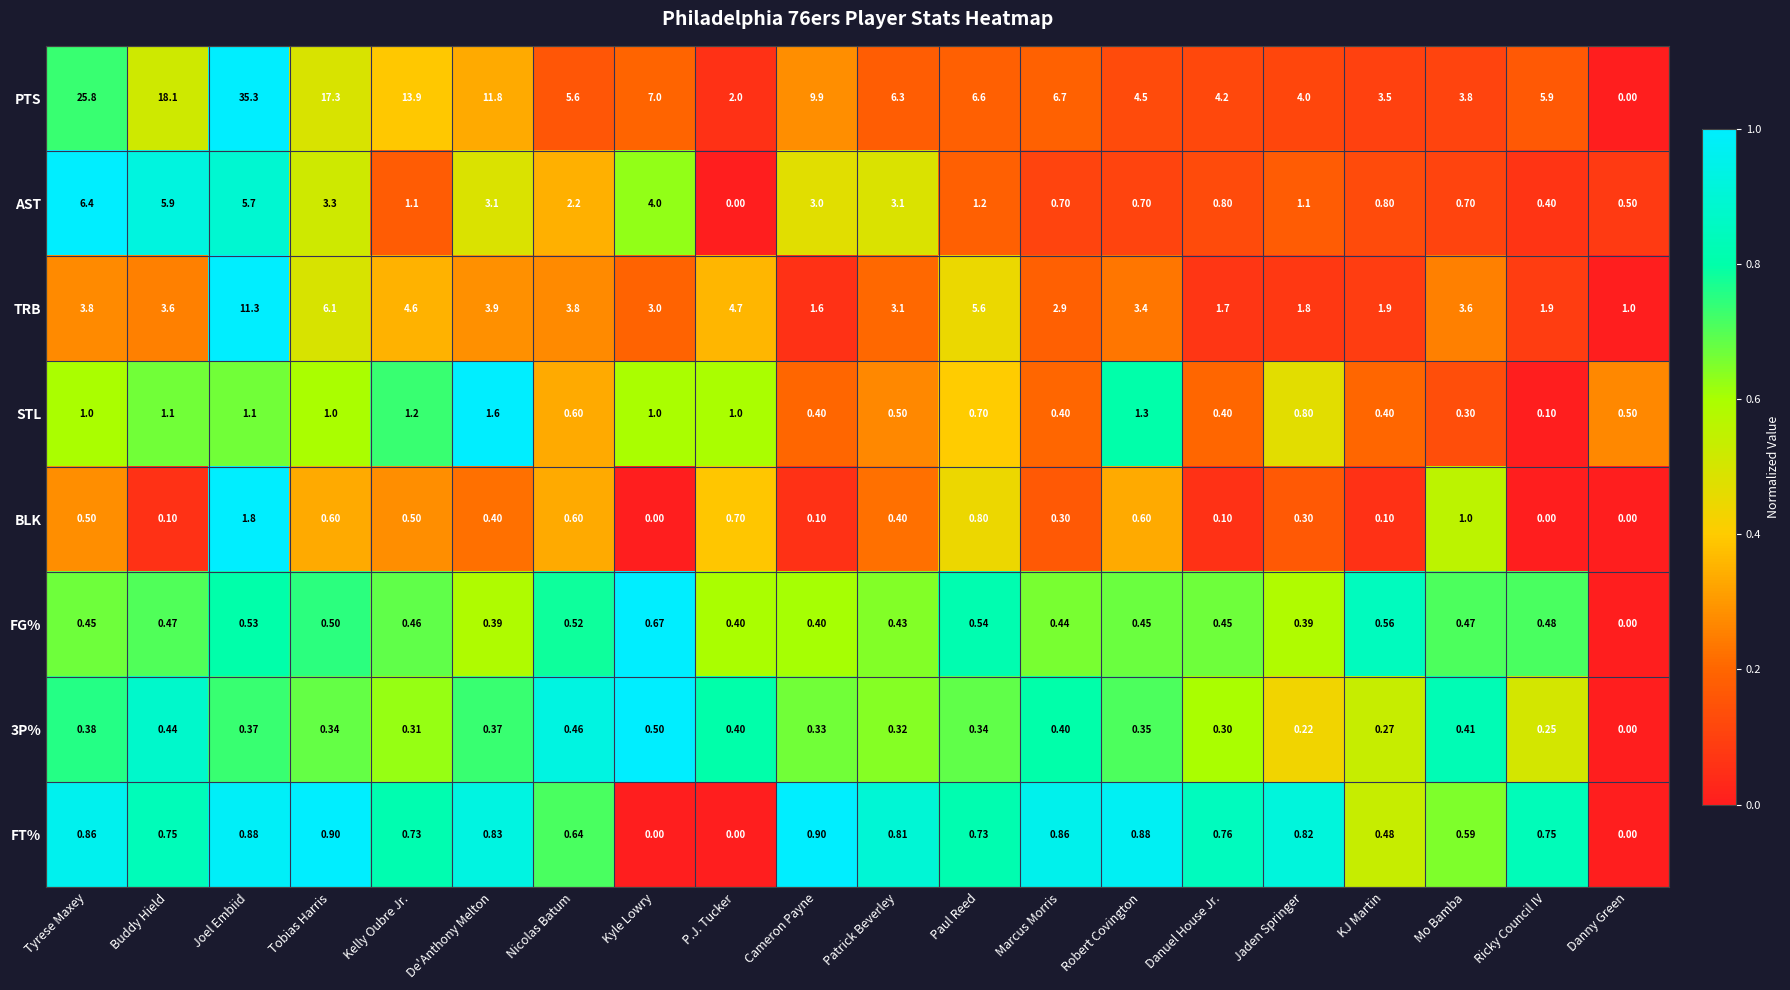

Rank the categories by PTS value from lowest to highest.

Danny Green, P.J. Tucker, KJ Martin, Mo Bamba, Jaden Springer, Danuel House Jr., Robert Covington, Nicolas Batum, Ricky Council IV, Patrick Beverley, Paul Reed, Marcus Morris, Kyle Lowry, Cameron Payne, De'Anthony Melton, Kelly Oubre Jr., Tobias Harris, Buddy Hield, Tyrese Maxey, Joel Embiid